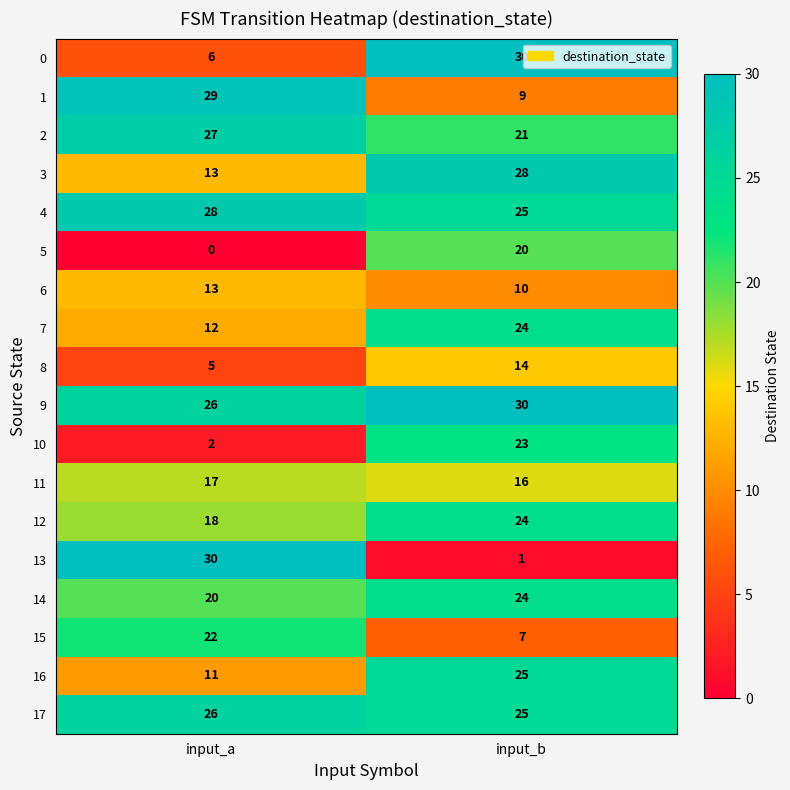

At which category does the chart reach its minimum across all series?

input_a